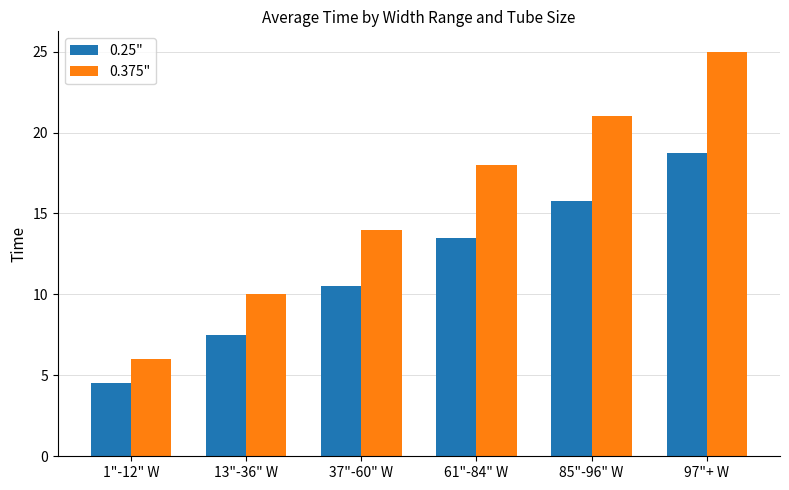

What is the spread (max minus min) of values at 13"-36" W?

2.5